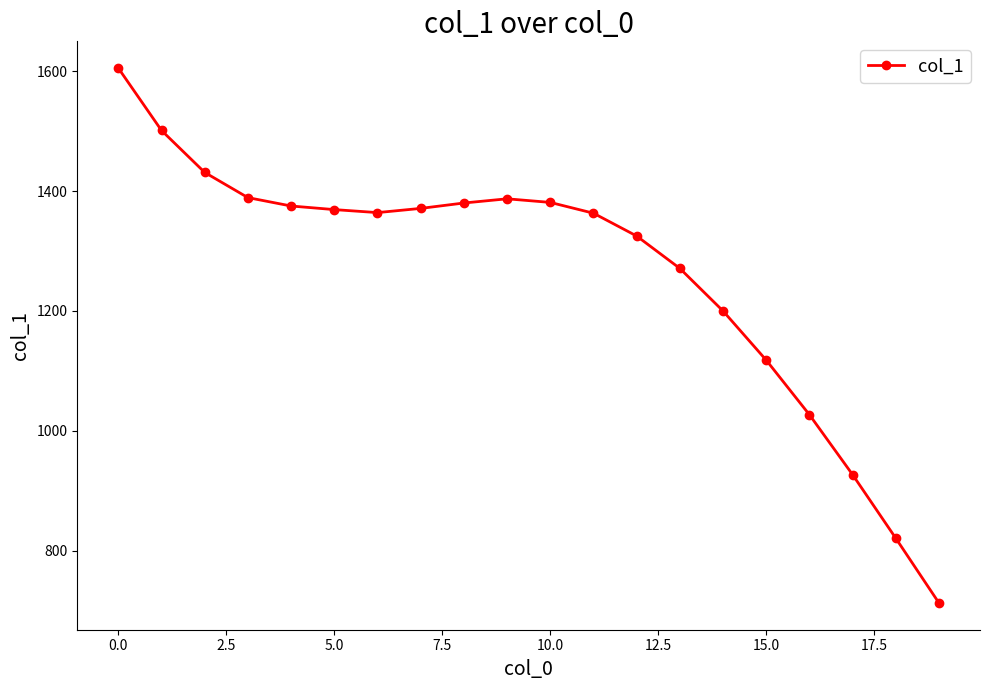

What is the smallest value displayed?

713